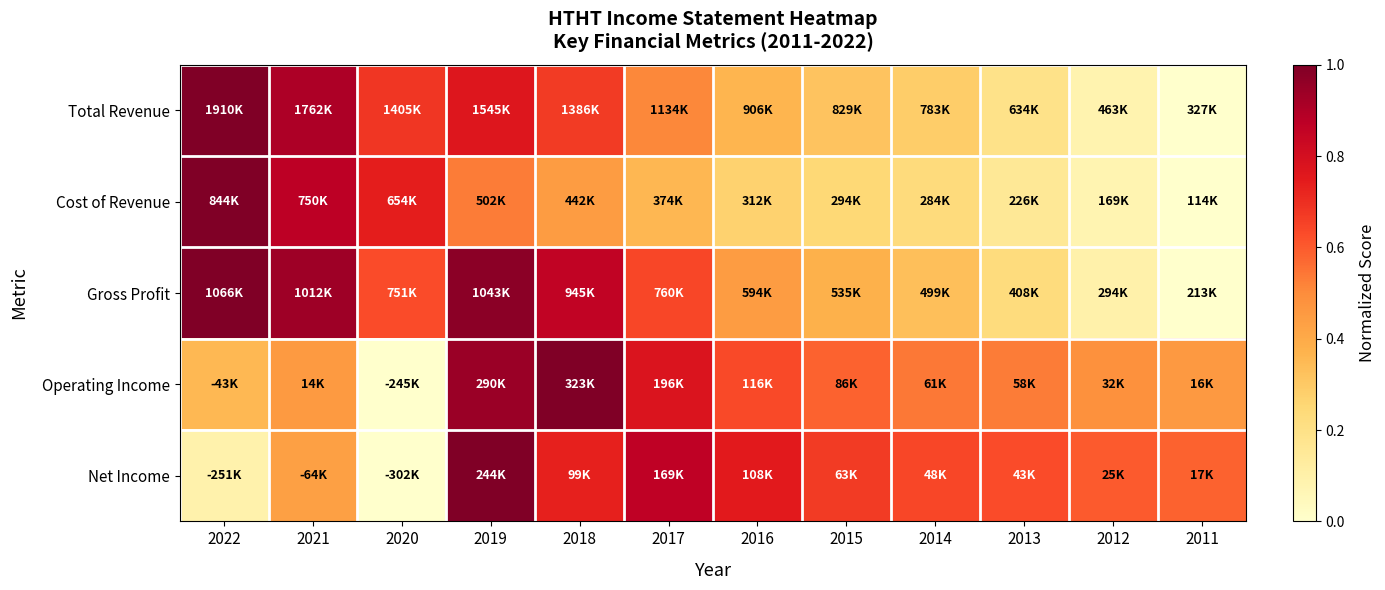

Reading left to right, transcribe all the data shown in this chart.

Total Revenue: 2022=1.0	2021=0.9	2020=0.7	2019=0.8	2018=0.7	2017=0.5	2016=0.4	2015=0.3	2014=0.3	2013=0.2	2012=0.1	2011=0.0
Cost of Revenue: 2022=1.0	2021=0.9	2020=0.7	2019=0.5	2018=0.4	2017=0.4	2016=0.3	2015=0.2	2014=0.2	2013=0.2	2012=0.1	2011=0.0
Gross Profit: 2022=1.0	2021=0.9	2020=0.6	2019=1.0	2018=0.9	2017=0.6	2016=0.4	2015=0.4	2014=0.3	2013=0.2	2012=0.1	2011=0.0
Operating Income: 2022=0.4	2021=0.5	2020=0.0	2019=0.9	2018=1.0	2017=0.8	2016=0.6	2015=0.6	2014=0.5	2013=0.5	2012=0.5	2011=0.5
Net Income: 2022=0.1	2021=0.4	2020=0.0	2019=1.0	2018=0.7	2017=0.9	2016=0.8	2015=0.7	2014=0.6	2013=0.6	2012=0.6	2011=0.6